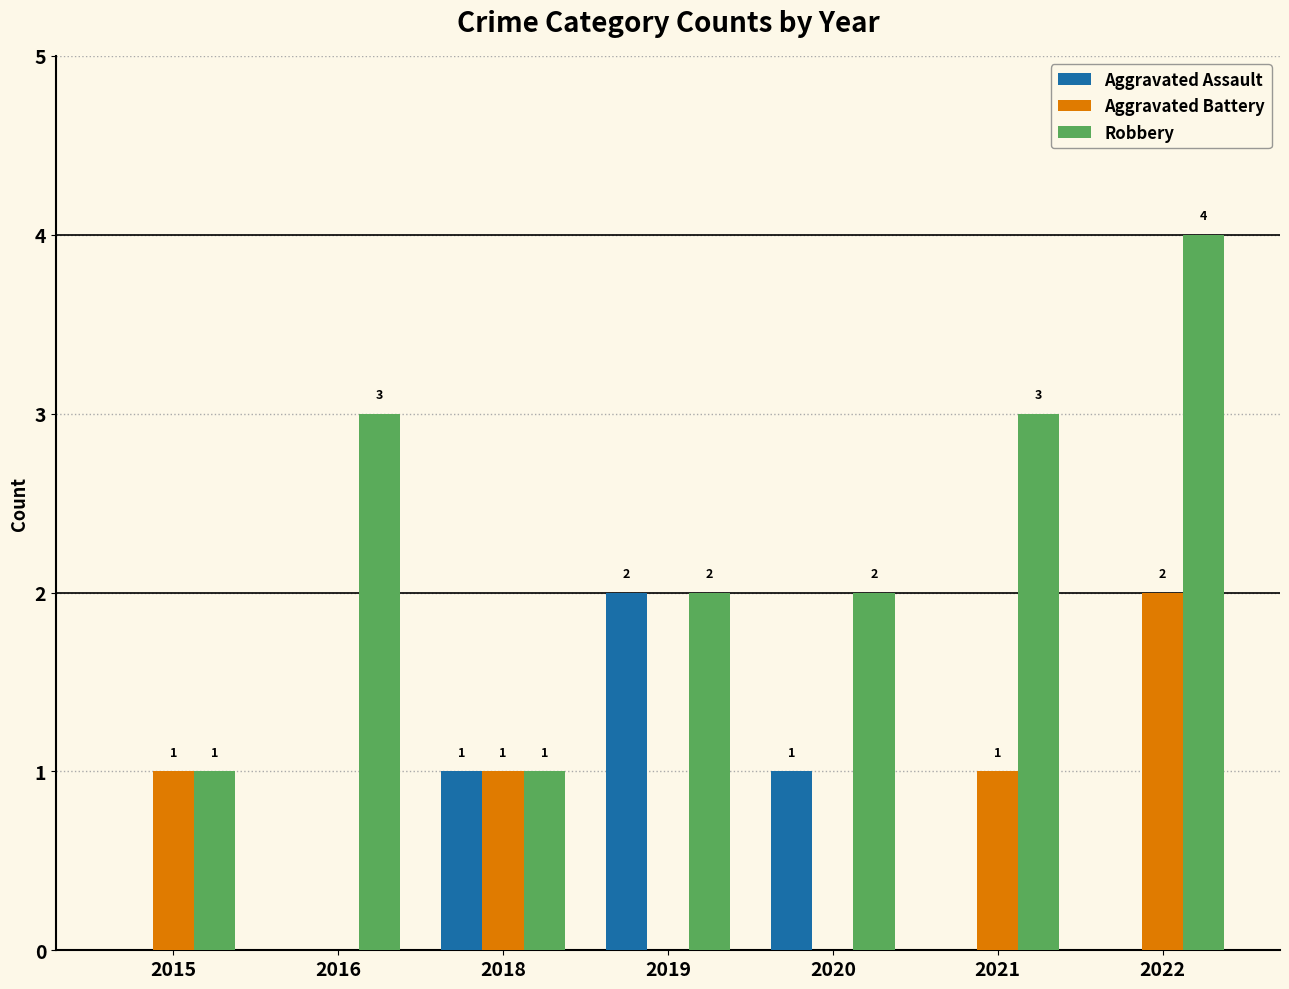

Which series changed the most between 2019 and 2021?

Aggravated Assault